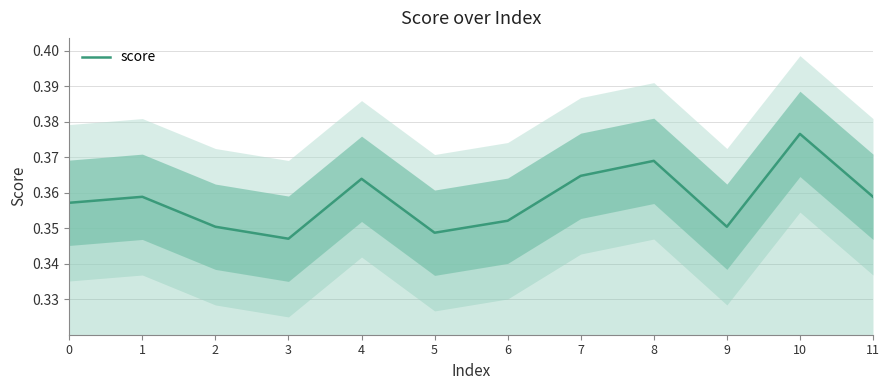

What is the value of the 8th point from the left?

0.4